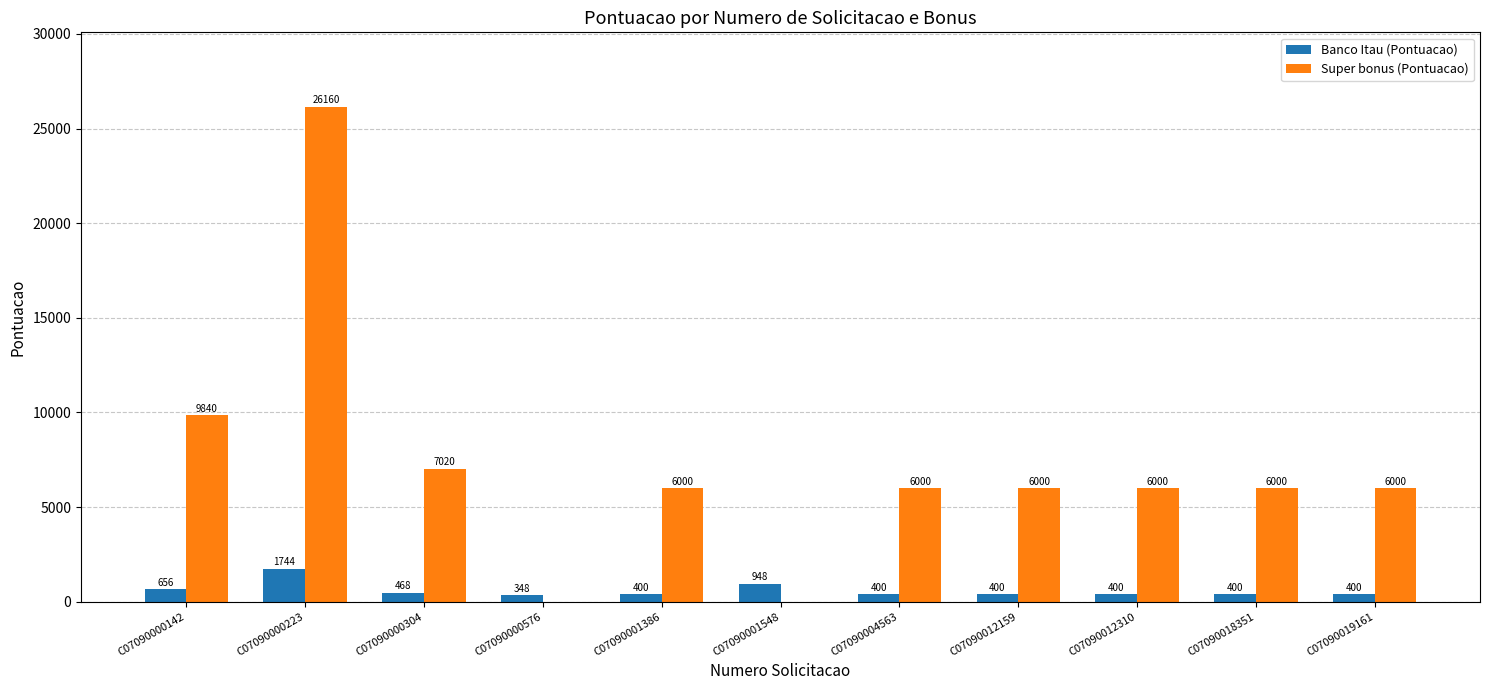

How many groups of bars are there?

11